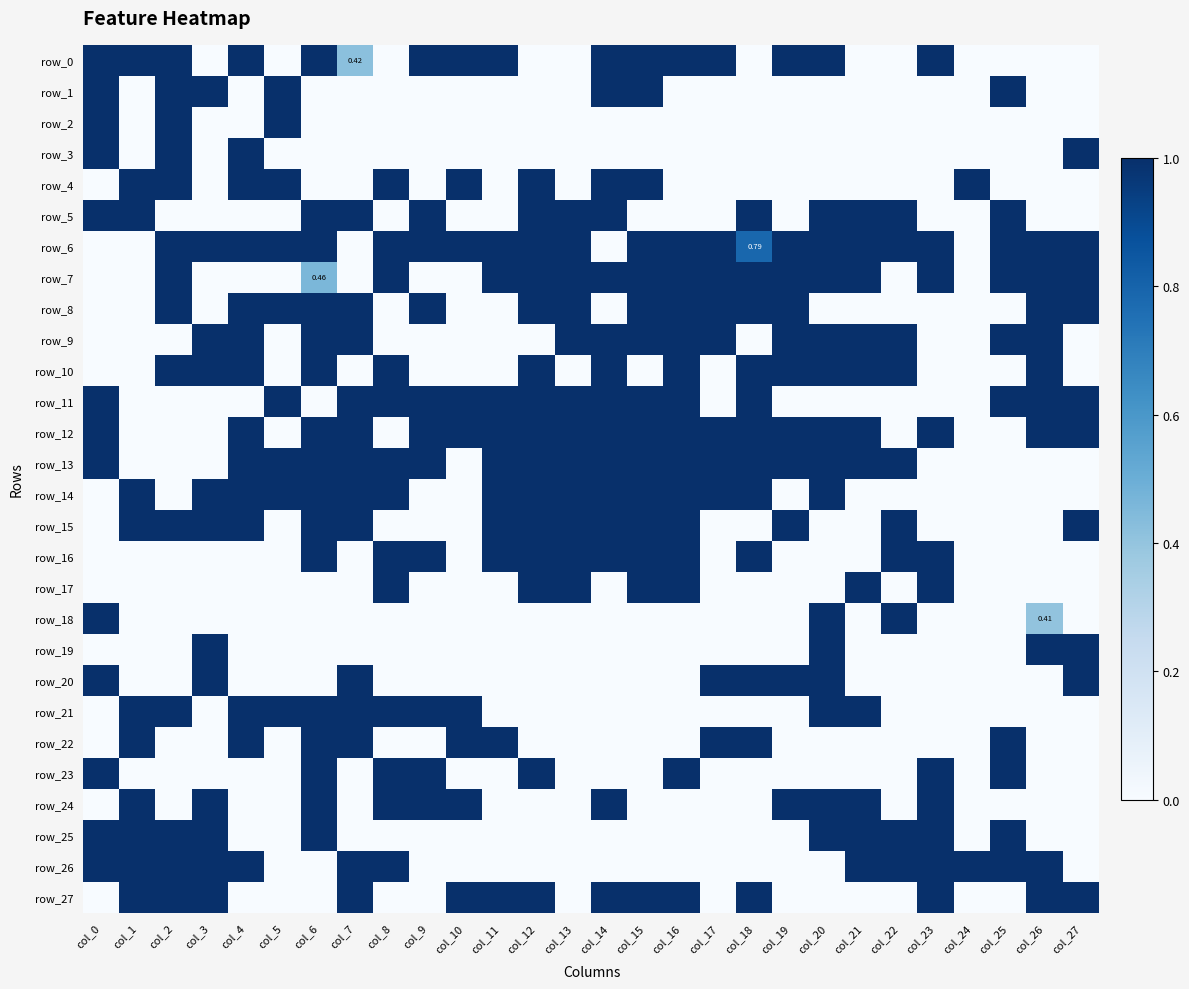

Reading left to right, transcribe all the data shown in this chart.

row_0: col_0=1.0	col_1=1.0	col_2=1.0	col_3=0.0	col_4=1.0	col_5=0.0	col_6=1.0	col_7=0.4	col_8=0.0	col_9=1.0	col_10=1.0	col_11=1.0	col_12=0.0	col_13=0.0	col_14=1.0	col_15=1.0	col_16=1.0	col_17=1.0	col_18=0.0	col_19=1.0	col_20=1.0	col_21=0.0	col_22=0.0	col_23=1.0	col_24=0.0	col_25=0.0	col_26=0.0	col_27=0.0
row_1: col_0=1.0	col_1=0.0	col_2=1.0	col_3=1.0	col_4=0.0	col_5=1.0	col_6=0.0	col_7=0.0	col_8=0.0	col_9=0.0	col_10=0.0	col_11=0.0	col_12=0.0	col_13=0.0	col_14=1.0	col_15=1.0	col_16=0.0	col_17=0.0	col_18=0.0	col_19=0.0	col_20=0.0	col_21=0.0	col_22=0.0	col_23=0.0	col_24=0.0	col_25=1.0	col_26=0.0	col_27=0.0
row_2: col_0=1.0	col_1=0.0	col_2=1.0	col_3=0.0	col_4=0.0	col_5=1.0	col_6=0.0	col_7=0.0	col_8=0.0	col_9=0.0	col_10=0.0	col_11=0.0	col_12=0.0	col_13=0.0	col_14=0.0	col_15=0.0	col_16=0.0	col_17=0.0	col_18=0.0	col_19=0.0	col_20=0.0	col_21=0.0	col_22=0.0	col_23=0.0	col_24=0.0	col_25=0.0	col_26=0.0	col_27=0.0
row_3: col_0=1.0	col_1=0.0	col_2=1.0	col_3=0.0	col_4=1.0	col_5=0.0	col_6=0.0	col_7=0.0	col_8=0.0	col_9=0.0	col_10=0.0	col_11=0.0	col_12=0.0	col_13=0.0	col_14=0.0	col_15=0.0	col_16=0.0	col_17=0.0	col_18=0.0	col_19=0.0	col_20=0.0	col_21=0.0	col_22=0.0	col_23=0.0	col_24=0.0	col_25=0.0	col_26=0.0	col_27=1.0
row_4: col_0=0.0	col_1=1.0	col_2=1.0	col_3=0.0	col_4=1.0	col_5=1.0	col_6=0.0	col_7=0.0	col_8=1.0	col_9=0.0	col_10=1.0	col_11=0.0	col_12=1.0	col_13=0.0	col_14=1.0	col_15=1.0	col_16=0.0	col_17=0.0	col_18=0.0	col_19=0.0	col_20=0.0	col_21=0.0	col_22=0.0	col_23=0.0	col_24=1.0	col_25=0.0	col_26=0.0	col_27=0.0
row_5: col_0=1.0	col_1=1.0	col_2=0.0	col_3=0.0	col_4=0.0	col_5=0.0	col_6=1.0	col_7=1.0	col_8=0.0	col_9=1.0	col_10=0.0	col_11=0.0	col_12=1.0	col_13=1.0	col_14=1.0	col_15=0.0	col_16=0.0	col_17=0.0	col_18=1.0	col_19=0.0	col_20=1.0	col_21=1.0	col_22=1.0	col_23=0.0	col_24=0.0	col_25=1.0	col_26=0.0	col_27=0.0
row_6: col_0=0.0	col_1=0.0	col_2=1.0	col_3=1.0	col_4=1.0	col_5=1.0	col_6=1.0	col_7=0.0	col_8=1.0	col_9=1.0	col_10=1.0	col_11=1.0	col_12=1.0	col_13=1.0	col_14=0.0	col_15=1.0	col_16=1.0	col_17=1.0	col_18=0.8	col_19=1.0	col_20=1.0	col_21=1.0	col_22=1.0	col_23=1.0	col_24=0.0	col_25=1.0	col_26=1.0	col_27=1.0
row_7: col_0=0.0	col_1=0.0	col_2=1.0	col_3=0.0	col_4=0.0	col_5=0.0	col_6=0.5	col_7=0.0	col_8=1.0	col_9=0.0	col_10=0.0	col_11=1.0	col_12=1.0	col_13=1.0	col_14=1.0	col_15=1.0	col_16=1.0	col_17=1.0	col_18=1.0	col_19=1.0	col_20=1.0	col_21=1.0	col_22=0.0	col_23=1.0	col_24=0.0	col_25=1.0	col_26=1.0	col_27=1.0
row_8: col_0=0.0	col_1=0.0	col_2=1.0	col_3=0.0	col_4=1.0	col_5=1.0	col_6=1.0	col_7=1.0	col_8=0.0	col_9=1.0	col_10=0.0	col_11=0.0	col_12=1.0	col_13=1.0	col_14=0.0	col_15=1.0	col_16=1.0	col_17=1.0	col_18=1.0	col_19=1.0	col_20=0.0	col_21=0.0	col_22=0.0	col_23=0.0	col_24=0.0	col_25=0.0	col_26=1.0	col_27=1.0
row_9: col_0=0.0	col_1=0.0	col_2=0.0	col_3=1.0	col_4=1.0	col_5=0.0	col_6=1.0	col_7=1.0	col_8=0.0	col_9=0.0	col_10=0.0	col_11=0.0	col_12=0.0	col_13=1.0	col_14=1.0	col_15=1.0	col_16=1.0	col_17=1.0	col_18=0.0	col_19=1.0	col_20=1.0	col_21=1.0	col_22=1.0	col_23=0.0	col_24=0.0	col_25=1.0	col_26=1.0	col_27=0.0
row_10: col_0=0.0	col_1=0.0	col_2=1.0	col_3=1.0	col_4=1.0	col_5=0.0	col_6=1.0	col_7=0.0	col_8=1.0	col_9=0.0	col_10=0.0	col_11=0.0	col_12=1.0	col_13=0.0	col_14=1.0	col_15=0.0	col_16=1.0	col_17=0.0	col_18=1.0	col_19=1.0	col_20=1.0	col_21=1.0	col_22=1.0	col_23=0.0	col_24=0.0	col_25=0.0	col_26=1.0	col_27=0.0
row_11: col_0=1.0	col_1=0.0	col_2=0.0	col_3=0.0	col_4=0.0	col_5=1.0	col_6=0.0	col_7=1.0	col_8=1.0	col_9=1.0	col_10=1.0	col_11=1.0	col_12=1.0	col_13=1.0	col_14=1.0	col_15=1.0	col_16=1.0	col_17=0.0	col_18=1.0	col_19=0.0	col_20=0.0	col_21=0.0	col_22=0.0	col_23=0.0	col_24=0.0	col_25=1.0	col_26=1.0	col_27=1.0
row_12: col_0=1.0	col_1=0.0	col_2=0.0	col_3=0.0	col_4=1.0	col_5=0.0	col_6=1.0	col_7=1.0	col_8=0.0	col_9=1.0	col_10=1.0	col_11=1.0	col_12=1.0	col_13=1.0	col_14=1.0	col_15=1.0	col_16=1.0	col_17=1.0	col_18=1.0	col_19=1.0	col_20=1.0	col_21=1.0	col_22=0.0	col_23=1.0	col_24=0.0	col_25=0.0	col_26=1.0	col_27=1.0
row_13: col_0=1.0	col_1=0.0	col_2=0.0	col_3=0.0	col_4=1.0	col_5=1.0	col_6=1.0	col_7=1.0	col_8=1.0	col_9=1.0	col_10=0.0	col_11=1.0	col_12=1.0	col_13=1.0	col_14=1.0	col_15=1.0	col_16=1.0	col_17=1.0	col_18=1.0	col_19=1.0	col_20=1.0	col_21=1.0	col_22=1.0	col_23=0.0	col_24=0.0	col_25=0.0	col_26=0.0	col_27=0.0
row_14: col_0=0.0	col_1=1.0	col_2=0.0	col_3=1.0	col_4=1.0	col_5=1.0	col_6=1.0	col_7=1.0	col_8=1.0	col_9=0.0	col_10=0.0	col_11=1.0	col_12=1.0	col_13=1.0	col_14=1.0	col_15=1.0	col_16=1.0	col_17=1.0	col_18=1.0	col_19=0.0	col_20=1.0	col_21=0.0	col_22=0.0	col_23=0.0	col_24=0.0	col_25=0.0	col_26=0.0	col_27=0.0
row_15: col_0=0.0	col_1=1.0	col_2=1.0	col_3=1.0	col_4=1.0	col_5=0.0	col_6=1.0	col_7=1.0	col_8=0.0	col_9=0.0	col_10=0.0	col_11=1.0	col_12=1.0	col_13=1.0	col_14=1.0	col_15=1.0	col_16=1.0	col_17=0.0	col_18=0.0	col_19=1.0	col_20=0.0	col_21=0.0	col_22=1.0	col_23=0.0	col_24=0.0	col_25=0.0	col_26=0.0	col_27=1.0
row_16: col_0=0.0	col_1=0.0	col_2=0.0	col_3=0.0	col_4=0.0	col_5=0.0	col_6=1.0	col_7=0.0	col_8=1.0	col_9=1.0	col_10=0.0	col_11=1.0	col_12=1.0	col_13=1.0	col_14=1.0	col_15=1.0	col_16=1.0	col_17=0.0	col_18=1.0	col_19=0.0	col_20=0.0	col_21=0.0	col_22=1.0	col_23=1.0	col_24=0.0	col_25=0.0	col_26=0.0	col_27=0.0
row_17: col_0=0.0	col_1=0.0	col_2=0.0	col_3=0.0	col_4=0.0	col_5=0.0	col_6=0.0	col_7=0.0	col_8=1.0	col_9=0.0	col_10=0.0	col_11=0.0	col_12=1.0	col_13=1.0	col_14=0.0	col_15=1.0	col_16=1.0	col_17=0.0	col_18=0.0	col_19=0.0	col_20=0.0	col_21=1.0	col_22=0.0	col_23=1.0	col_24=0.0	col_25=0.0	col_26=0.0	col_27=0.0
row_18: col_0=1.0	col_1=0.0	col_2=0.0	col_3=0.0	col_4=0.0	col_5=0.0	col_6=0.0	col_7=0.0	col_8=0.0	col_9=0.0	col_10=0.0	col_11=0.0	col_12=0.0	col_13=0.0	col_14=0.0	col_15=0.0	col_16=0.0	col_17=0.0	col_18=0.0	col_19=0.0	col_20=1.0	col_21=0.0	col_22=1.0	col_23=0.0	col_24=0.0	col_25=0.0	col_26=0.4	col_27=0.0
row_19: col_0=0.0	col_1=0.0	col_2=0.0	col_3=1.0	col_4=0.0	col_5=0.0	col_6=0.0	col_7=0.0	col_8=0.0	col_9=0.0	col_10=0.0	col_11=0.0	col_12=0.0	col_13=0.0	col_14=0.0	col_15=0.0	col_16=0.0	col_17=0.0	col_18=0.0	col_19=0.0	col_20=1.0	col_21=0.0	col_22=0.0	col_23=0.0	col_24=0.0	col_25=0.0	col_26=1.0	col_27=1.0
row_20: col_0=1.0	col_1=0.0	col_2=0.0	col_3=1.0	col_4=0.0	col_5=0.0	col_6=0.0	col_7=1.0	col_8=0.0	col_9=0.0	col_10=0.0	col_11=0.0	col_12=0.0	col_13=0.0	col_14=0.0	col_15=0.0	col_16=0.0	col_17=1.0	col_18=1.0	col_19=1.0	col_20=1.0	col_21=0.0	col_22=0.0	col_23=0.0	col_24=0.0	col_25=0.0	col_26=0.0	col_27=1.0
row_21: col_0=0.0	col_1=1.0	col_2=1.0	col_3=0.0	col_4=1.0	col_5=1.0	col_6=1.0	col_7=1.0	col_8=1.0	col_9=1.0	col_10=1.0	col_11=0.0	col_12=0.0	col_13=0.0	col_14=0.0	col_15=0.0	col_16=0.0	col_17=0.0	col_18=0.0	col_19=0.0	col_20=1.0	col_21=1.0	col_22=0.0	col_23=0.0	col_24=0.0	col_25=0.0	col_26=0.0	col_27=0.0
row_22: col_0=0.0	col_1=1.0	col_2=0.0	col_3=0.0	col_4=1.0	col_5=0.0	col_6=1.0	col_7=1.0	col_8=0.0	col_9=0.0	col_10=1.0	col_11=1.0	col_12=0.0	col_13=0.0	col_14=0.0	col_15=0.0	col_16=0.0	col_17=1.0	col_18=1.0	col_19=0.0	col_20=0.0	col_21=0.0	col_22=0.0	col_23=0.0	col_24=0.0	col_25=1.0	col_26=0.0	col_27=0.0
row_23: col_0=1.0	col_1=0.0	col_2=0.0	col_3=0.0	col_4=0.0	col_5=0.0	col_6=1.0	col_7=0.0	col_8=1.0	col_9=1.0	col_10=0.0	col_11=0.0	col_12=1.0	col_13=0.0	col_14=0.0	col_15=0.0	col_16=1.0	col_17=0.0	col_18=0.0	col_19=0.0	col_20=0.0	col_21=0.0	col_22=0.0	col_23=1.0	col_24=0.0	col_25=1.0	col_26=0.0	col_27=0.0
row_24: col_0=0.0	col_1=1.0	col_2=0.0	col_3=1.0	col_4=0.0	col_5=0.0	col_6=1.0	col_7=0.0	col_8=1.0	col_9=1.0	col_10=1.0	col_11=0.0	col_12=0.0	col_13=0.0	col_14=1.0	col_15=0.0	col_16=0.0	col_17=0.0	col_18=0.0	col_19=1.0	col_20=1.0	col_21=1.0	col_22=0.0	col_23=1.0	col_24=0.0	col_25=0.0	col_26=0.0	col_27=0.0
row_25: col_0=1.0	col_1=1.0	col_2=1.0	col_3=1.0	col_4=0.0	col_5=0.0	col_6=1.0	col_7=0.0	col_8=0.0	col_9=0.0	col_10=0.0	col_11=0.0	col_12=0.0	col_13=0.0	col_14=0.0	col_15=0.0	col_16=0.0	col_17=0.0	col_18=0.0	col_19=0.0	col_20=1.0	col_21=1.0	col_22=1.0	col_23=1.0	col_24=0.0	col_25=1.0	col_26=0.0	col_27=0.0
row_26: col_0=1.0	col_1=1.0	col_2=1.0	col_3=1.0	col_4=1.0	col_5=0.0	col_6=0.0	col_7=1.0	col_8=1.0	col_9=0.0	col_10=0.0	col_11=0.0	col_12=0.0	col_13=0.0	col_14=0.0	col_15=0.0	col_16=0.0	col_17=0.0	col_18=0.0	col_19=0.0	col_20=0.0	col_21=1.0	col_22=1.0	col_23=1.0	col_24=1.0	col_25=1.0	col_26=1.0	col_27=0.0
row_27: col_0=0.0	col_1=1.0	col_2=1.0	col_3=1.0	col_4=0.0	col_5=0.0	col_6=0.0	col_7=1.0	col_8=0.0	col_9=0.0	col_10=1.0	col_11=1.0	col_12=1.0	col_13=0.0	col_14=1.0	col_15=1.0	col_16=1.0	col_17=0.0	col_18=1.0	col_19=0.0	col_20=0.0	col_21=0.0	col_22=0.0	col_23=1.0	col_24=0.0	col_25=0.0	col_26=1.0	col_27=1.0